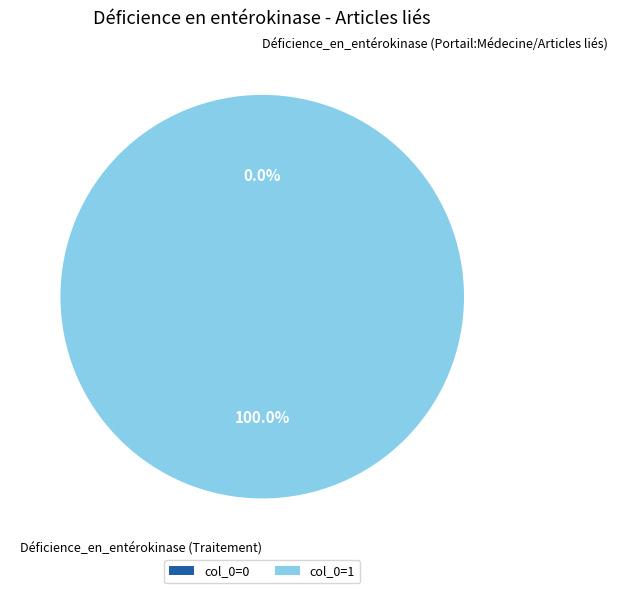

Which slice represents more than half of the pie?

Déficience_en_entérokinase (Traitement)